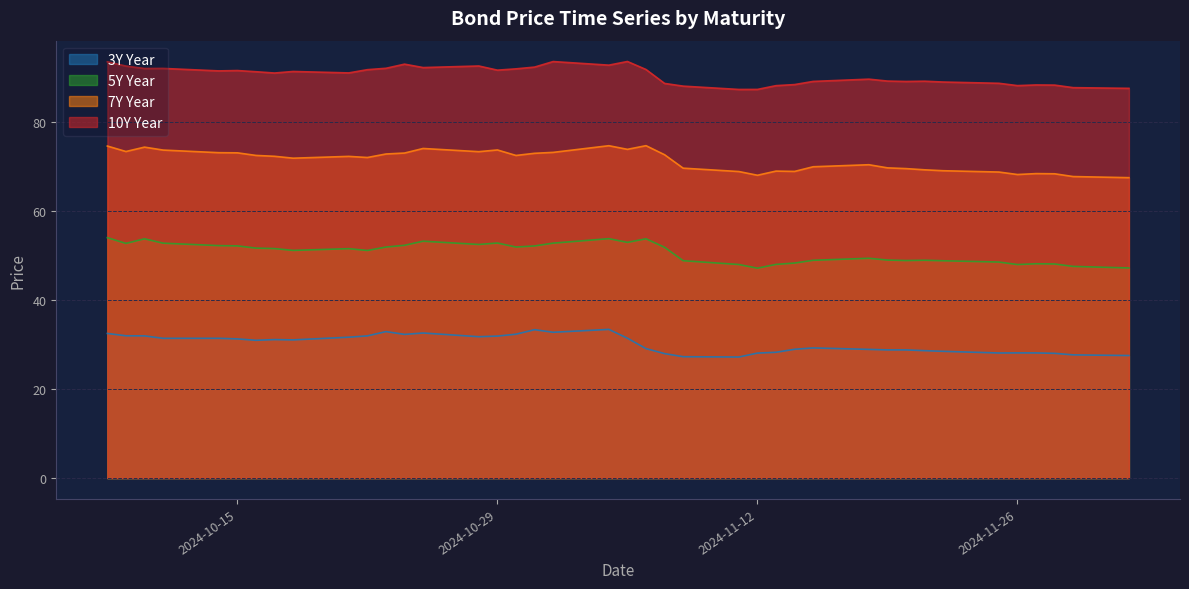

True or false: 10Y Year and 5Y Year intersect in this chart.

False